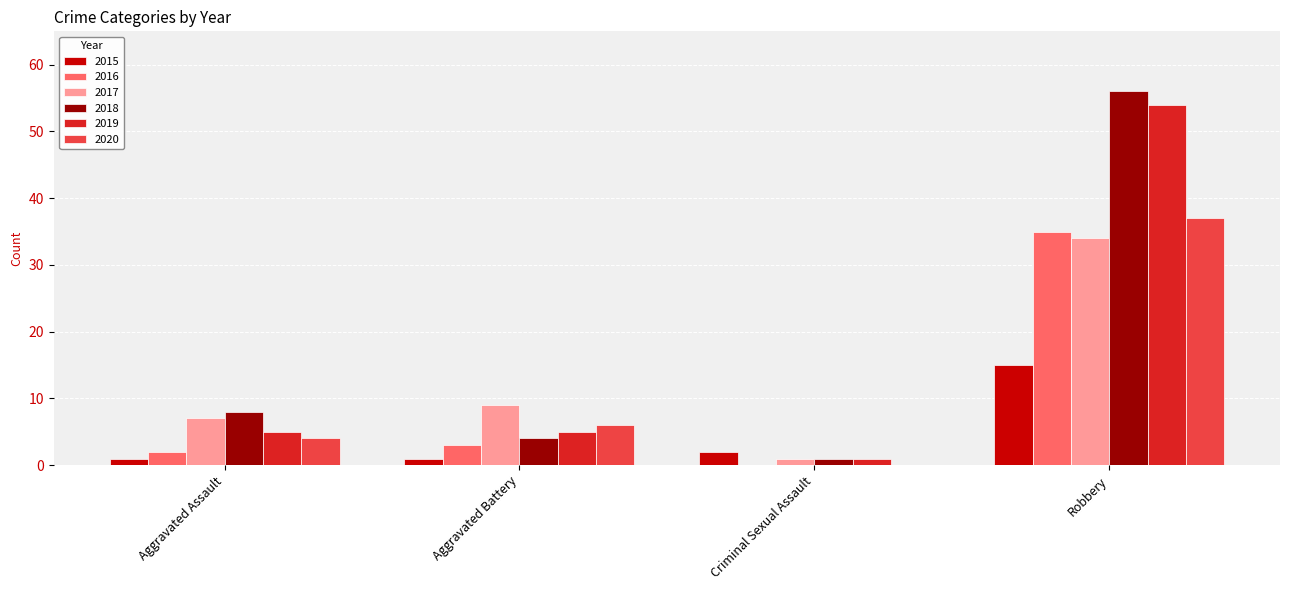

Which series changed the most between Aggravated Assault and Criminal Sexual Assault?

2018